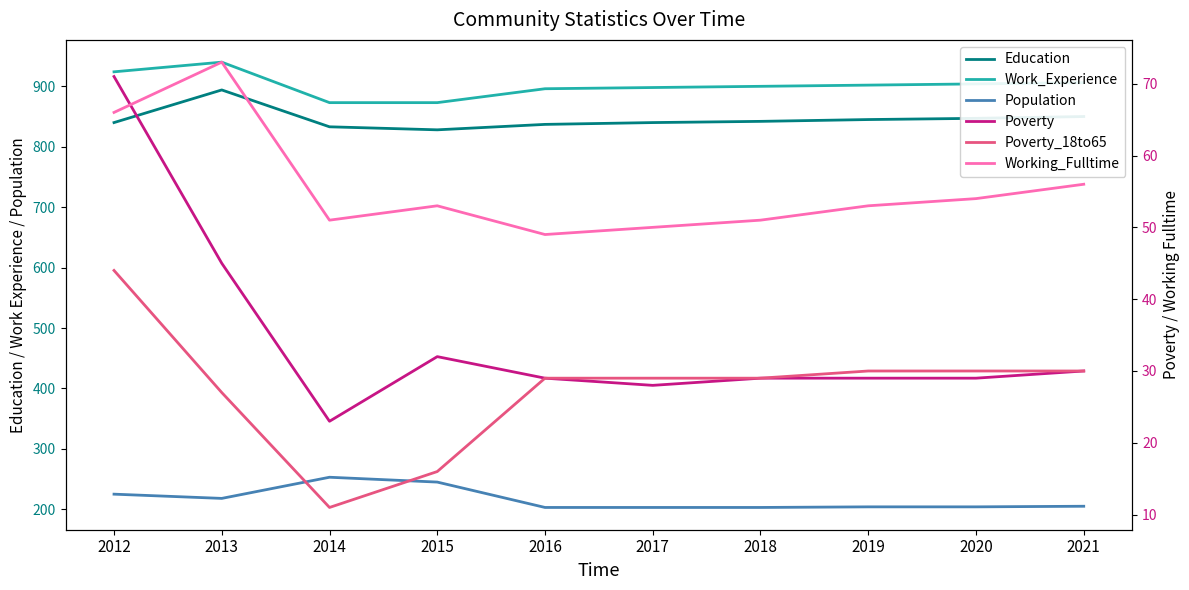

What is the sum of the Work_Experience values at 2021 and 2012?

1830